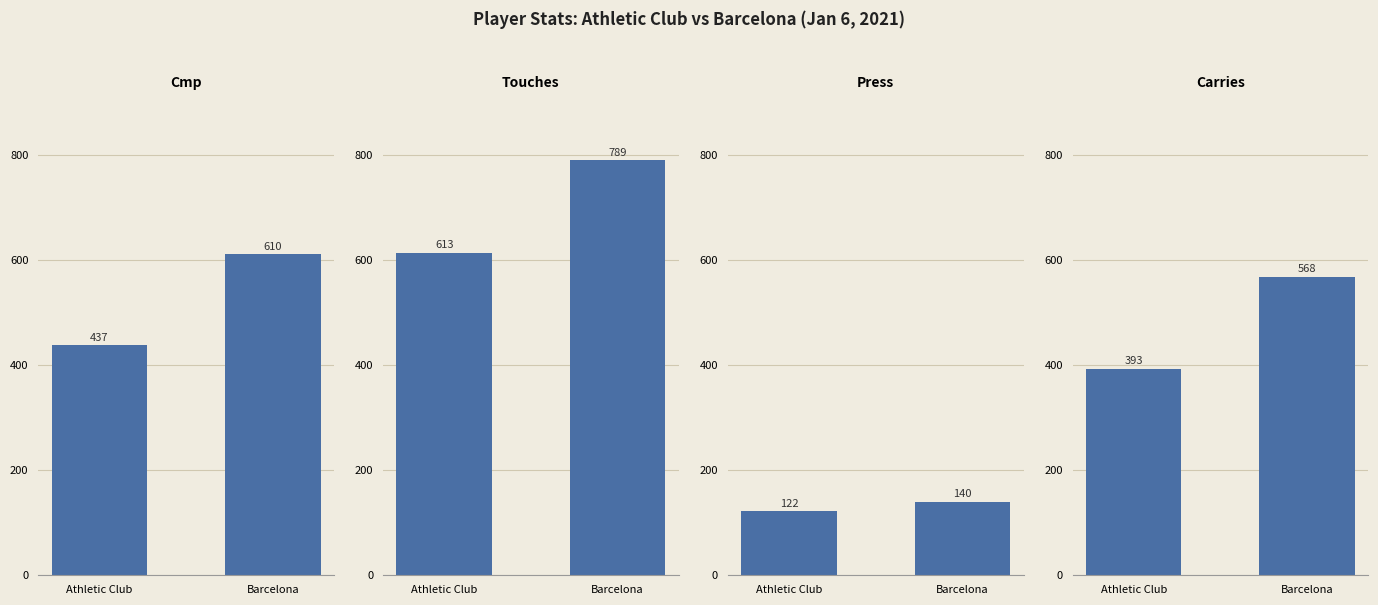

Which series changed the most between Athletic Club and Barcelona?

Touches